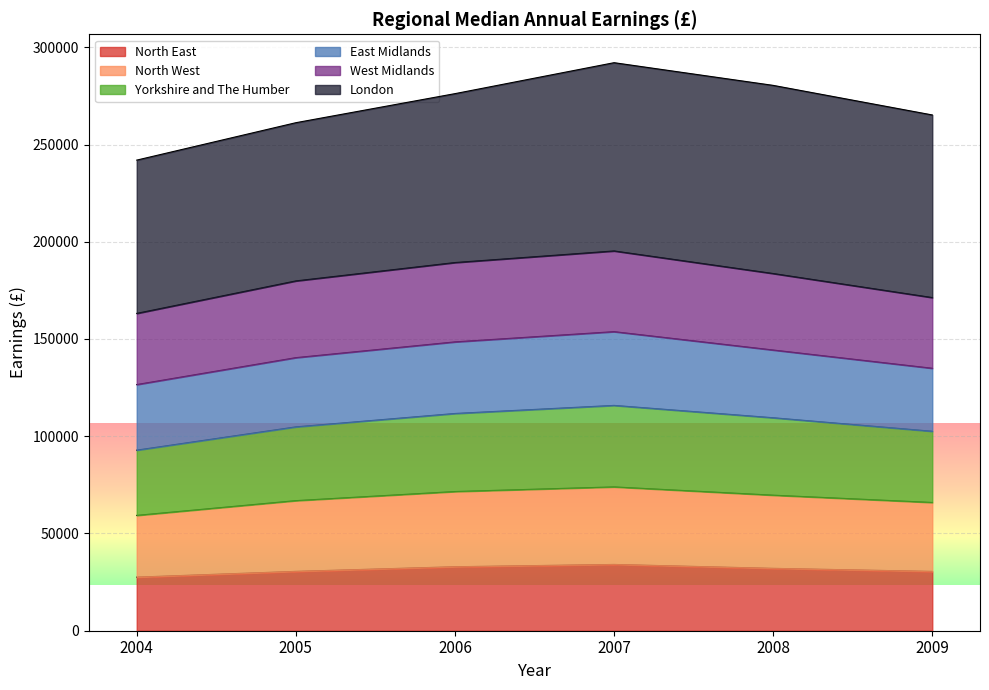

What is the total value across all series at 2007?

292067